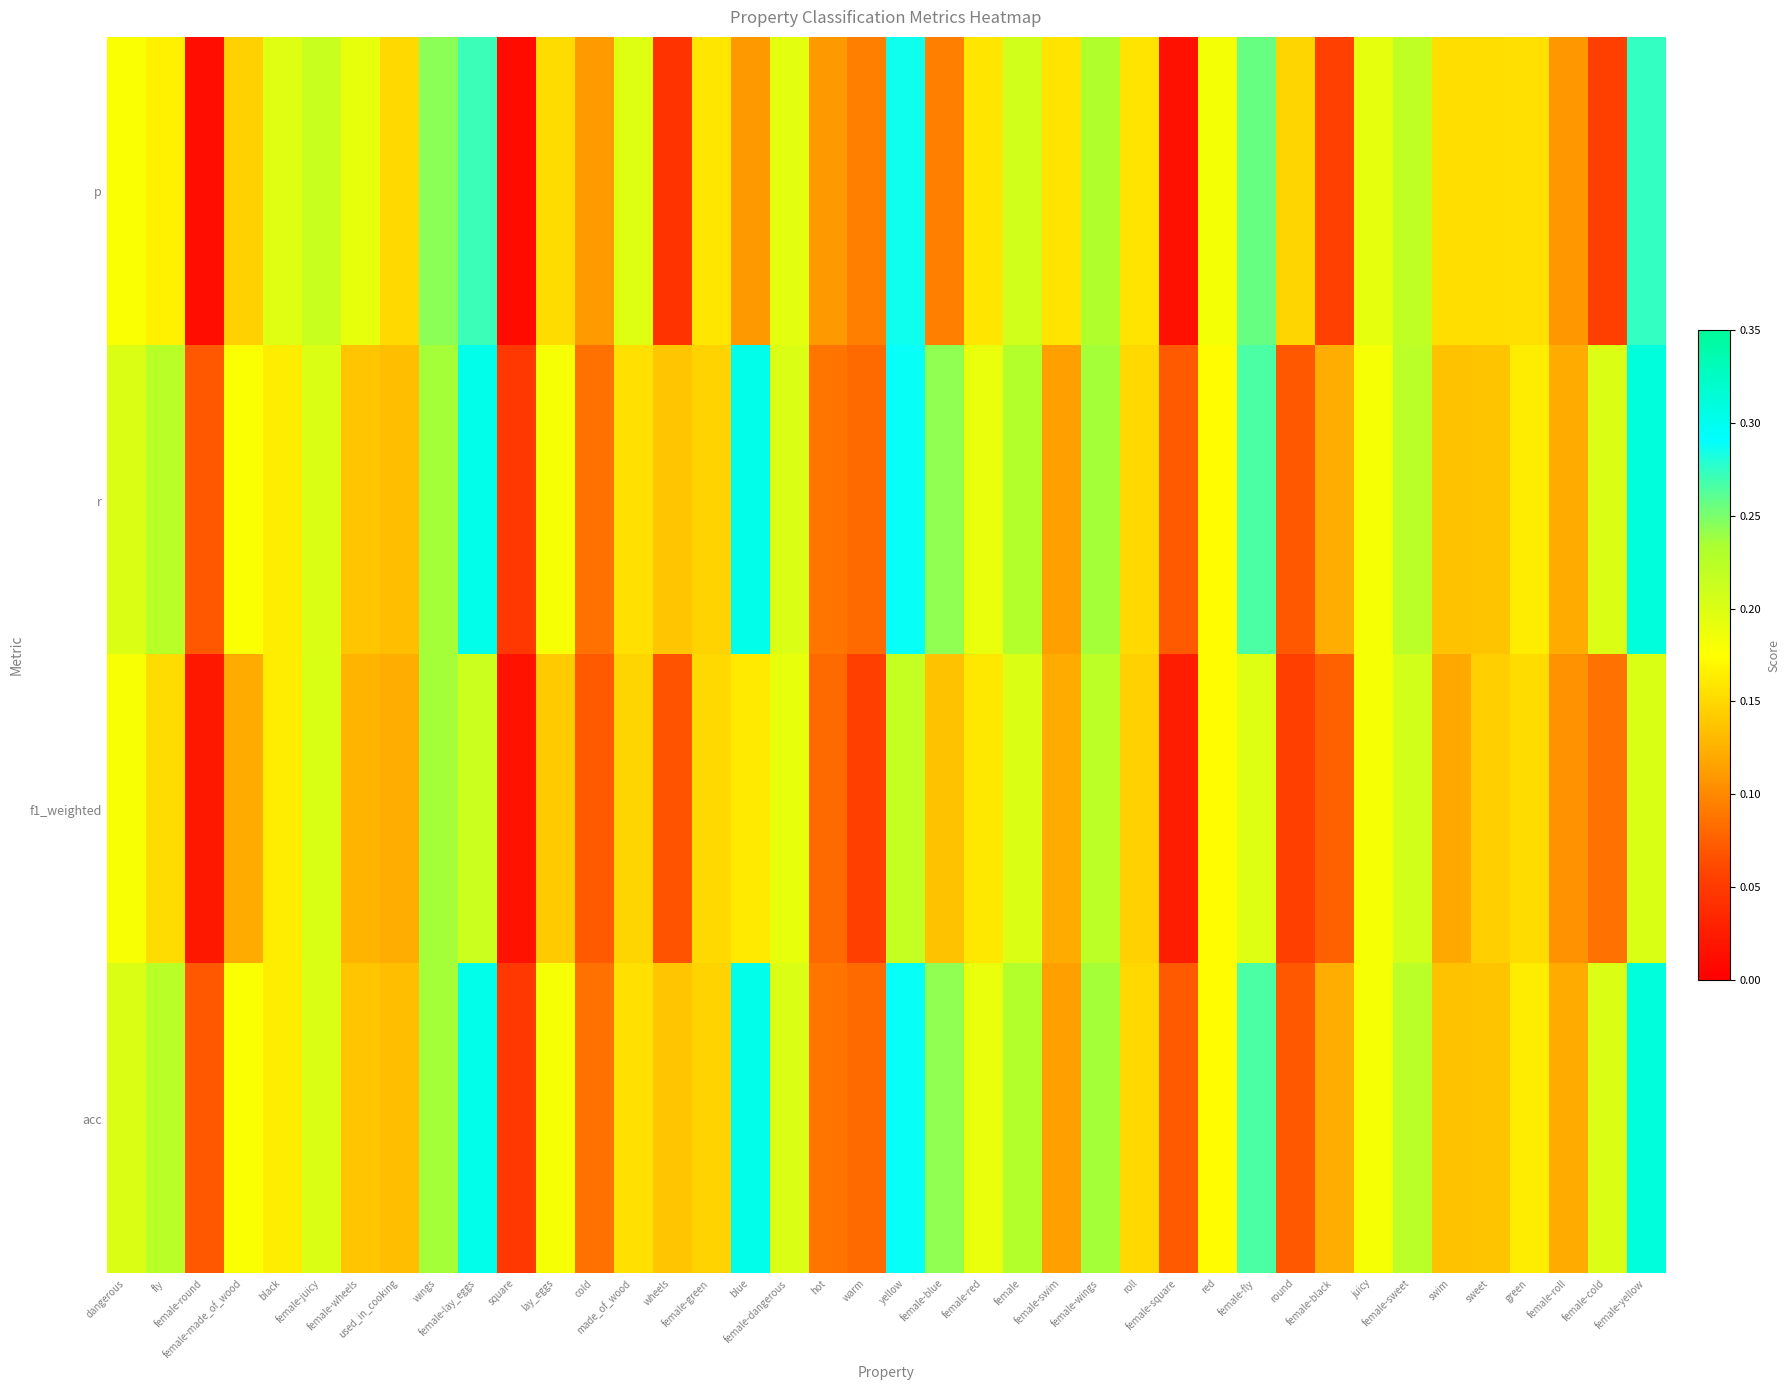

Which series changed the most between female-round and roll?

p